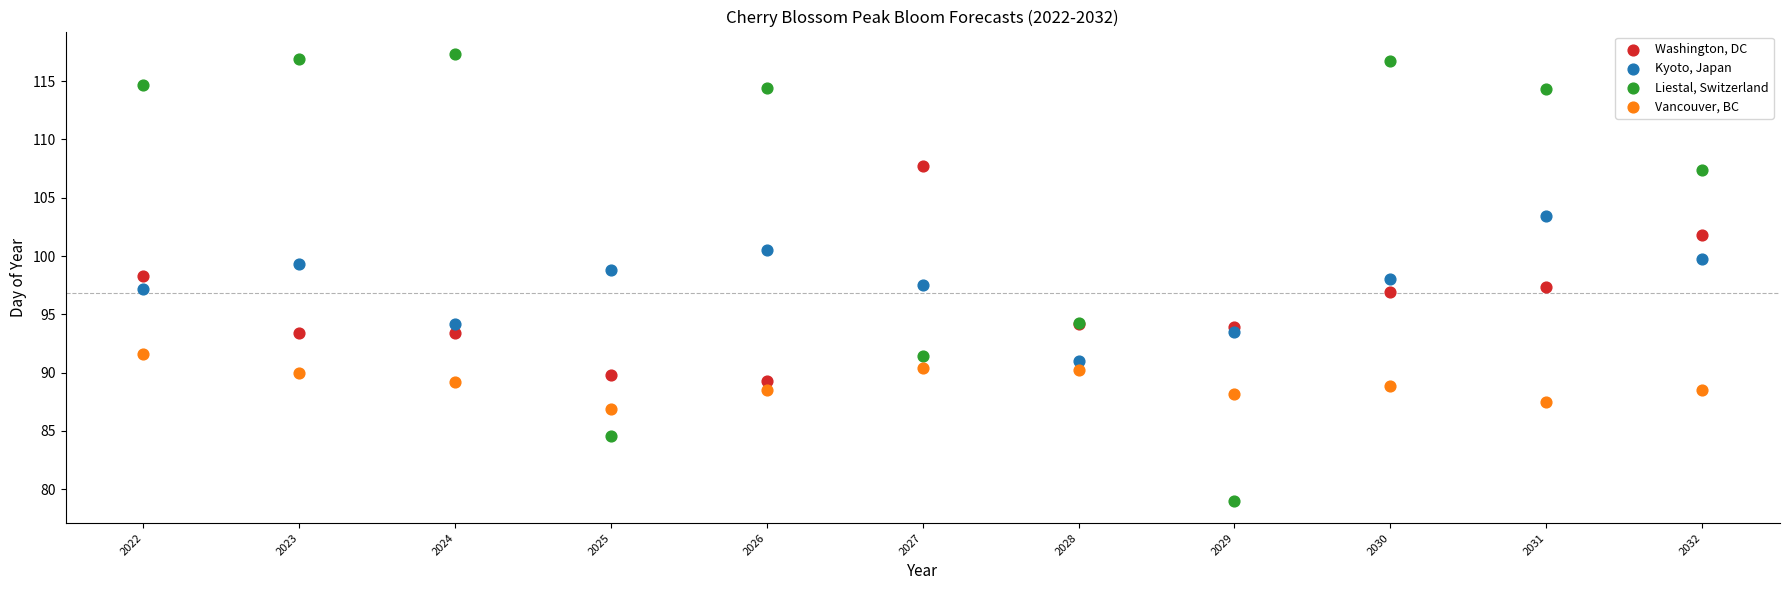

Which series contains the lowest Y value?

Liestal, Switzerland